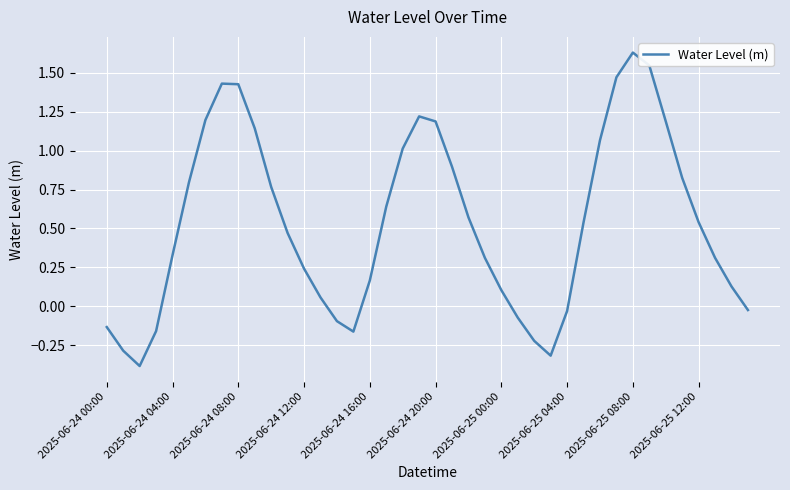

What is the minimum value shown in the chart?

-0.4